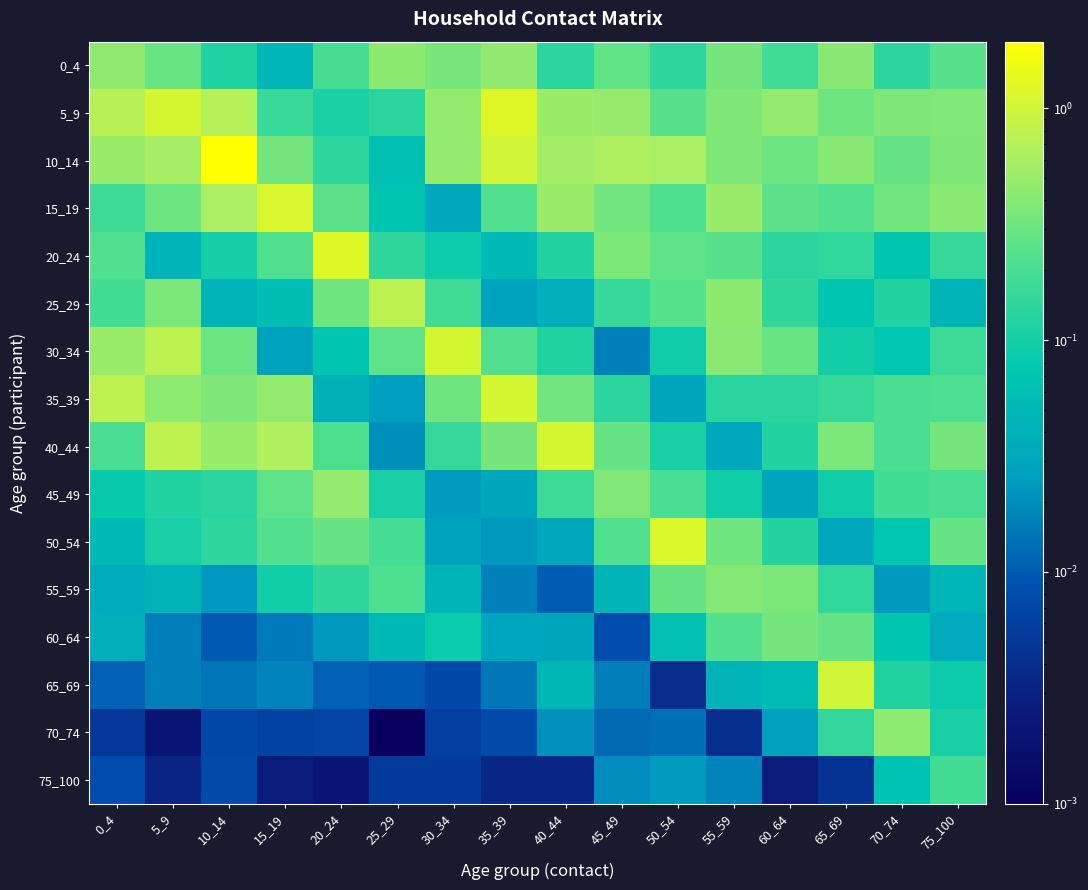

Reading left to right, extract all data points from this chart.

0_4: 0_4=0.5	5_9=0.3	10_14=0.1	15_19=0.0	20_24=0.2	25_29=0.4	30_34=0.4	35_39=0.5	40_44=0.1	45_49=0.3	50_54=0.1	55_59=0.3	60_64=0.2	65_69=0.4	70_74=0.1	75_100=0.2
5_9: 0_4=0.7	5_9=1.1	10_14=0.7	15_19=0.2	20_24=0.1	25_29=0.1	30_34=0.5	35_39=1.2	40_44=0.5	45_49=0.5	50_54=0.2	55_59=0.4	60_64=0.5	65_69=0.3	70_74=0.4	75_100=0.4
10_14: 0_4=0.5	5_9=0.6	10_14=1.9	15_19=0.3	20_24=0.1	25_29=0.1	30_34=0.5	35_39=1.0	40_44=0.6	45_49=0.6	50_54=0.6	55_59=0.4	60_64=0.3	65_69=0.4	70_74=0.3	75_100=0.4
15_19: 0_4=0.2	5_9=0.3	10_14=0.6	15_19=1.1	20_24=0.2	25_29=0.1	30_34=0.0	35_39=0.2	40_44=0.5	45_49=0.3	50_54=0.2	55_59=0.5	60_64=0.3	65_69=0.2	70_74=0.3	75_100=0.4
20_24: 0_4=0.2	5_9=0.0	10_14=0.1	15_19=0.2	20_24=1.2	25_29=0.1	30_34=0.1	35_39=0.1	40_44=0.1	45_49=0.4	50_54=0.3	55_59=0.2	60_64=0.1	65_69=0.1	70_74=0.1	75_100=0.2
25_29: 0_4=0.2	5_9=0.4	10_14=0.0	15_19=0.1	20_24=0.3	25_29=0.8	30_34=0.2	35_39=0.0	40_44=0.0	45_49=0.2	50_54=0.2	55_59=0.4	60_64=0.1	65_69=0.1	70_74=0.1	75_100=0.0
30_34: 0_4=0.5	5_9=0.8	10_14=0.3	15_19=0.0	20_24=0.1	25_29=0.3	30_34=1.1	35_39=0.2	40_44=0.1	45_49=0.0	50_54=0.1	55_59=0.4	60_64=0.3	65_69=0.1	70_74=0.1	75_100=0.2
35_39: 0_4=0.8	5_9=0.4	10_14=0.4	15_19=0.5	20_24=0.0	25_29=0.0	30_34=0.3	35_39=1.1	40_44=0.3	45_49=0.1	50_54=0.0	55_59=0.1	60_64=0.1	65_69=0.2	70_74=0.2	75_100=0.2
40_44: 0_4=0.2	5_9=0.8	10_14=0.5	15_19=0.7	20_24=0.2	25_29=0.0	30_34=0.2	35_39=0.3	40_44=1.1	45_49=0.3	50_54=0.1	55_59=0.0	60_64=0.1	65_69=0.4	70_74=0.2	75_100=0.3
45_49: 0_4=0.1	5_9=0.1	10_14=0.1	15_19=0.3	20_24=0.5	25_29=0.1	30_34=0.0	35_39=0.0	40_44=0.2	45_49=0.4	50_54=0.2	55_59=0.1	60_64=0.0	65_69=0.1	70_74=0.2	75_100=0.2
50_54: 0_4=0.1	5_9=0.1	10_14=0.1	15_19=0.2	20_24=0.3	25_29=0.2	30_34=0.0	35_39=0.0	40_44=0.0	45_49=0.2	50_54=1.2	55_59=0.3	60_64=0.1	65_69=0.0	70_74=0.1	75_100=0.3
55_59: 0_4=0.0	5_9=0.0	10_14=0.0	15_19=0.1	20_24=0.1	25_29=0.2	30_34=0.0	35_39=0.0	40_44=0.0	45_49=0.0	50_54=0.3	55_59=0.4	60_64=0.4	65_69=0.1	70_74=0.0	75_100=0.0
60_64: 0_4=0.0	5_9=0.0	10_14=0.0	15_19=0.0	20_24=0.0	25_29=0.1	30_34=0.1	35_39=0.0	40_44=0.0	45_49=0.0	50_54=0.1	55_59=0.2	60_64=0.3	65_69=0.3	70_74=0.1	75_100=0.0
65_69: 0_4=0.0	5_9=0.0	10_14=0.0	15_19=0.0	20_24=0.0	25_29=0.0	30_34=0.0	35_39=0.0	40_44=0.0	45_49=0.0	50_54=0.0	55_59=0.0	60_64=0.1	65_69=1.0	70_74=0.1	75_100=0.1
70_74: 0_4=0.0	5_9=0.0	10_14=0.0	15_19=0.0	20_24=0.0	25_29=0.0	30_34=0.0	35_39=0.0	40_44=0.0	45_49=0.0	50_54=0.0	55_59=0.0	60_64=0.0	65_69=0.2	70_74=0.5	75_100=0.1
75_100: 0_4=0.0	5_9=0.0	10_14=0.0	15_19=0.0	20_24=0.0	25_29=0.0	30_34=0.0	35_39=0.0	40_44=0.0	45_49=0.0	50_54=0.0	55_59=0.0	60_64=0.0	65_69=0.0	70_74=0.1	75_100=0.2